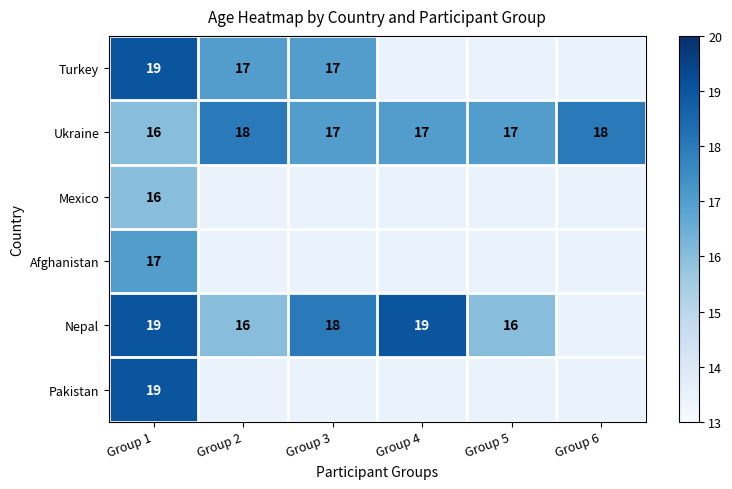

Which category has the lowest value across all series?

Group 1